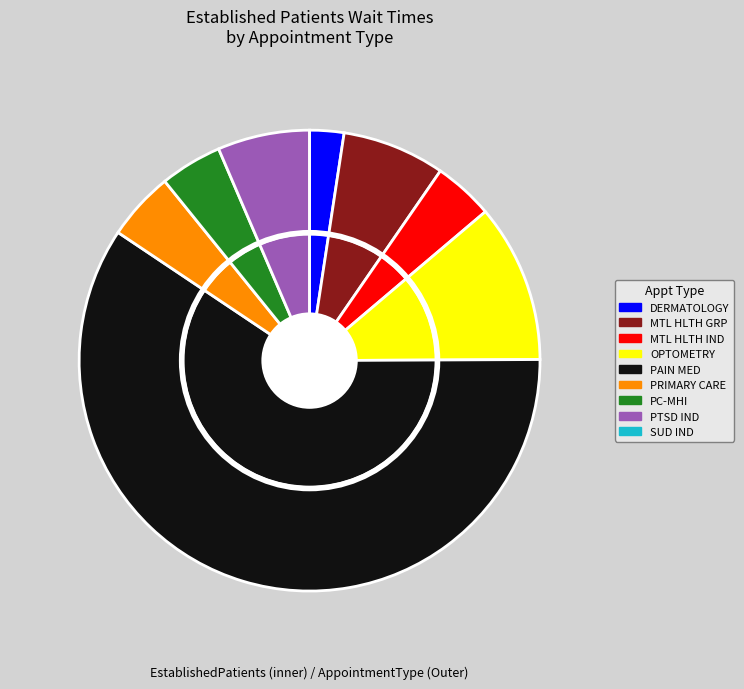

Do PTSD SPECIFIC INDIVIDUAL PROGRAMS and PAIN MEDICINE together represent more than half of the pie?

Yes